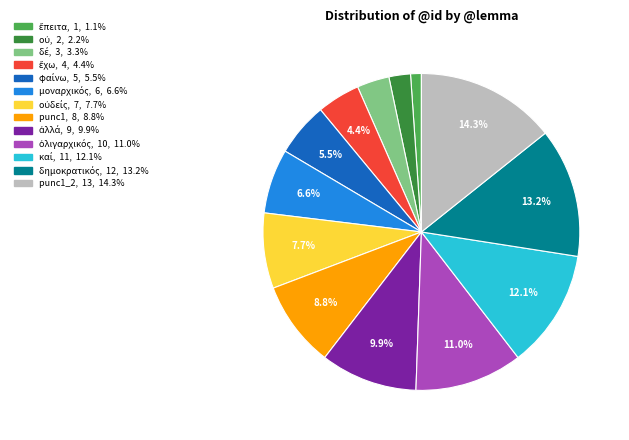

To the nearest percent, what is the difference between the largest and smallest slice percentages?

13%